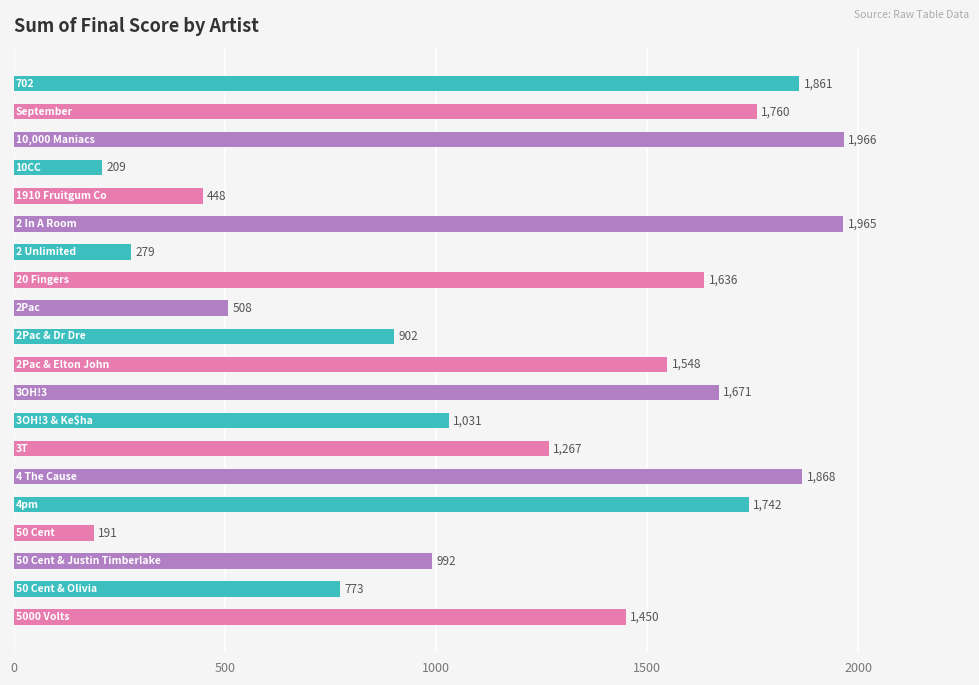

What is the maximum value shown in the chart?

1966